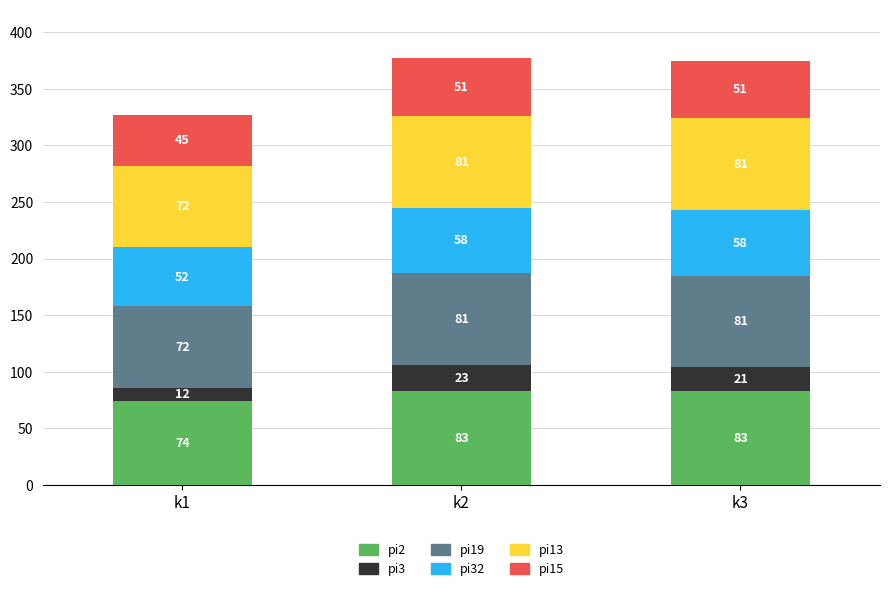

Reading right to left, transcribe the values for pi2.

83	83	74